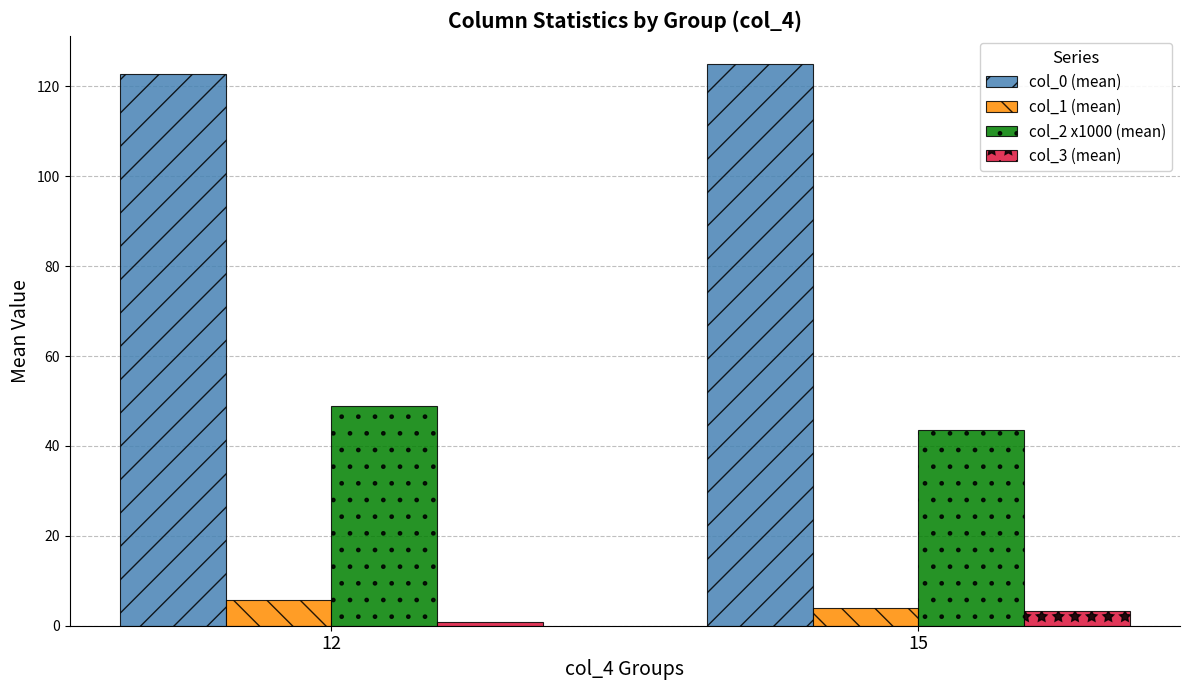

What is the maximum value shown in the chart?

125.0